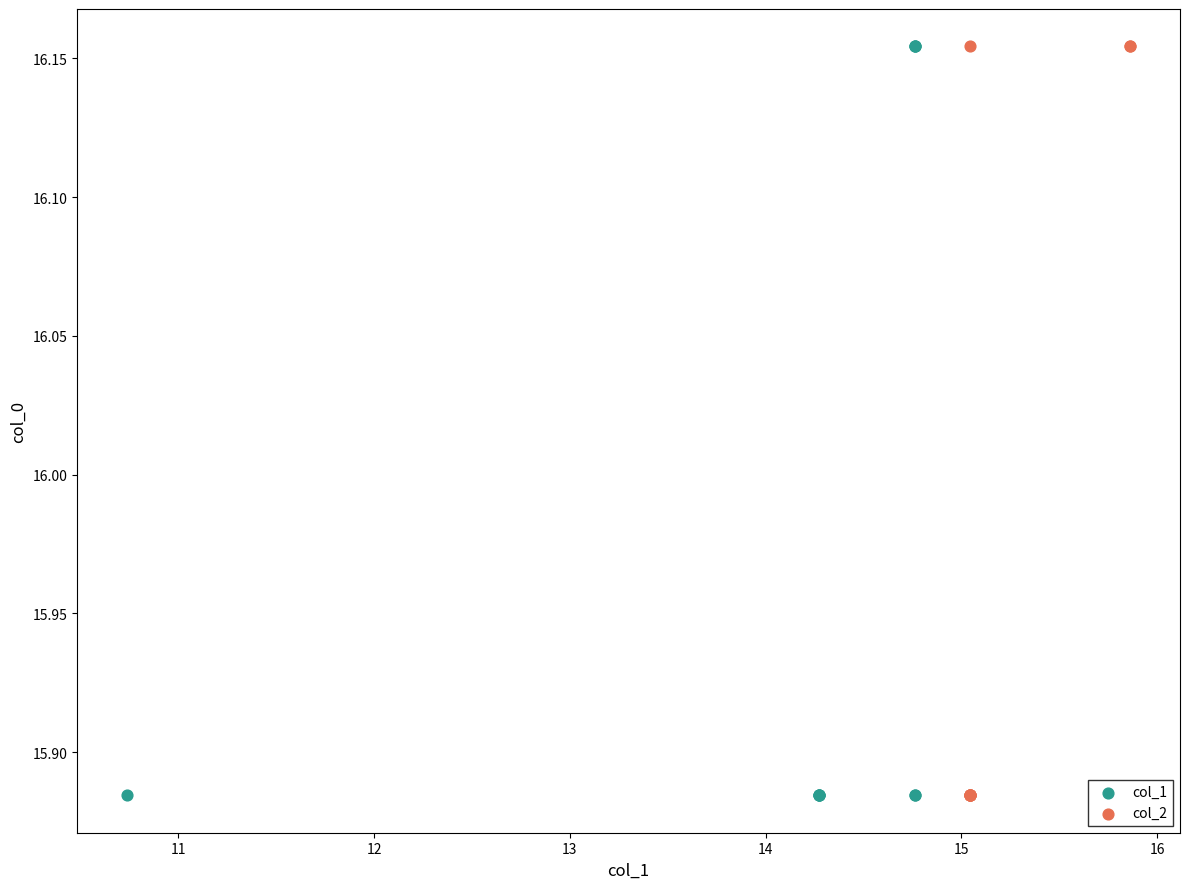

What are all the series names shown in the legend?

col_1, col_2